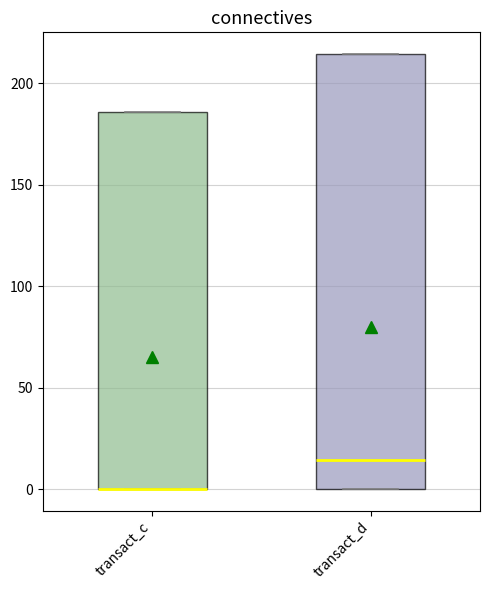

Where is the lower edge of the box for transact_c on the y-axis? The values are not printed on the chart, so give them approximately, as read against the axis.

0